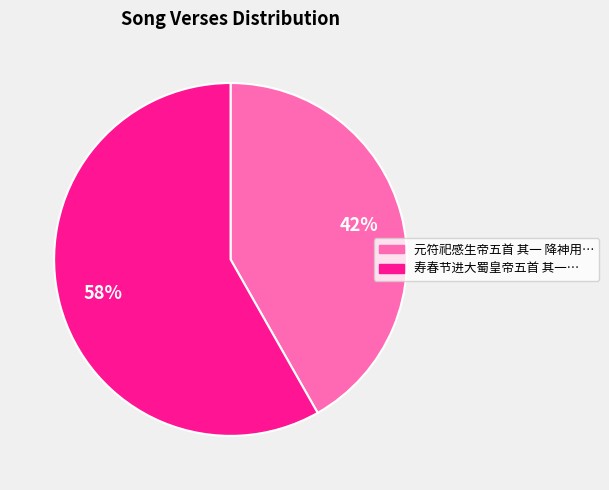

How many slices are in this pie chart?

2